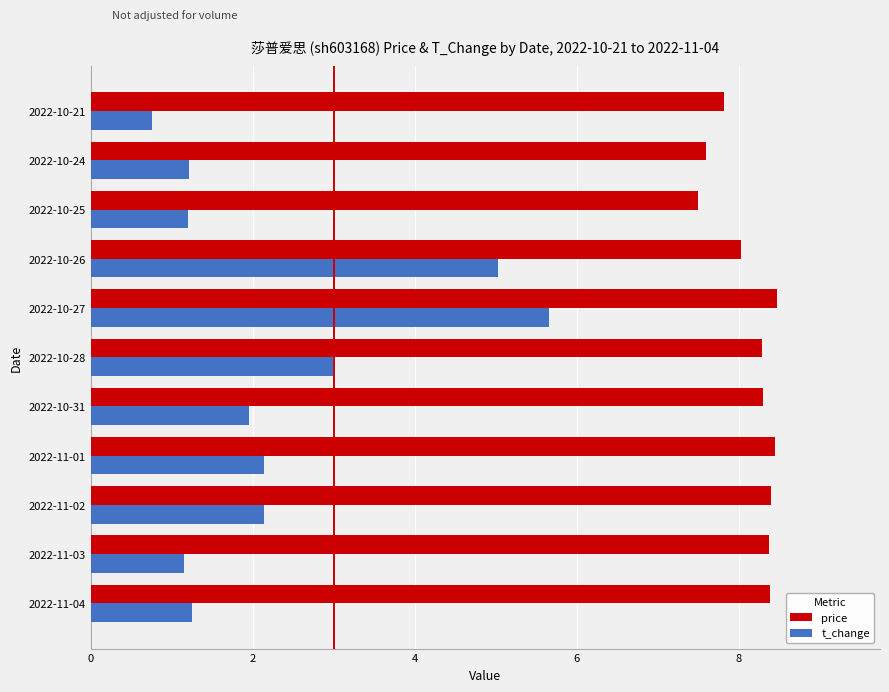

True or false: t_change has a value of 2.1 at 2022-11-01.

True